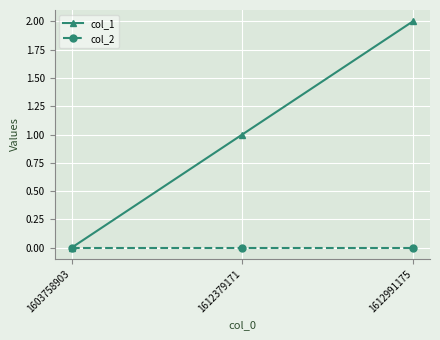

How many lines are shown in the chart?

2